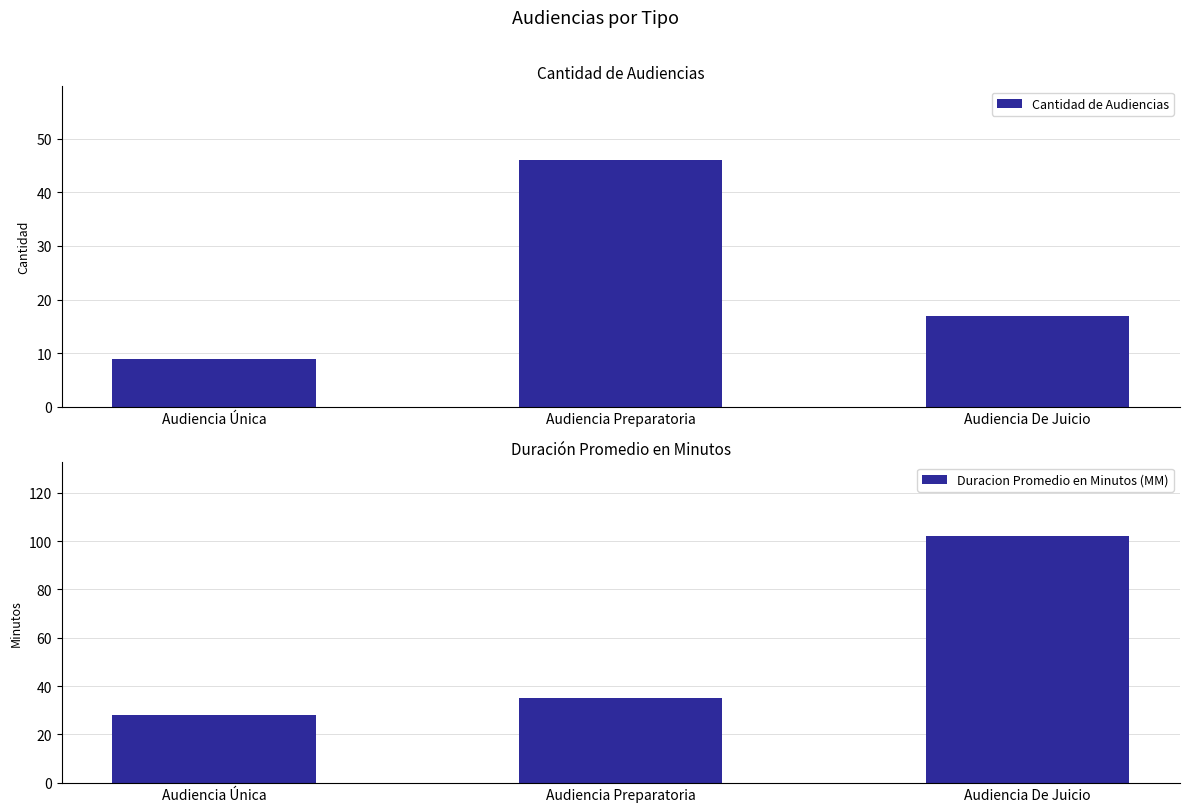

What is the spread (max minus min) of values at Audiencia Preparatoria?

11